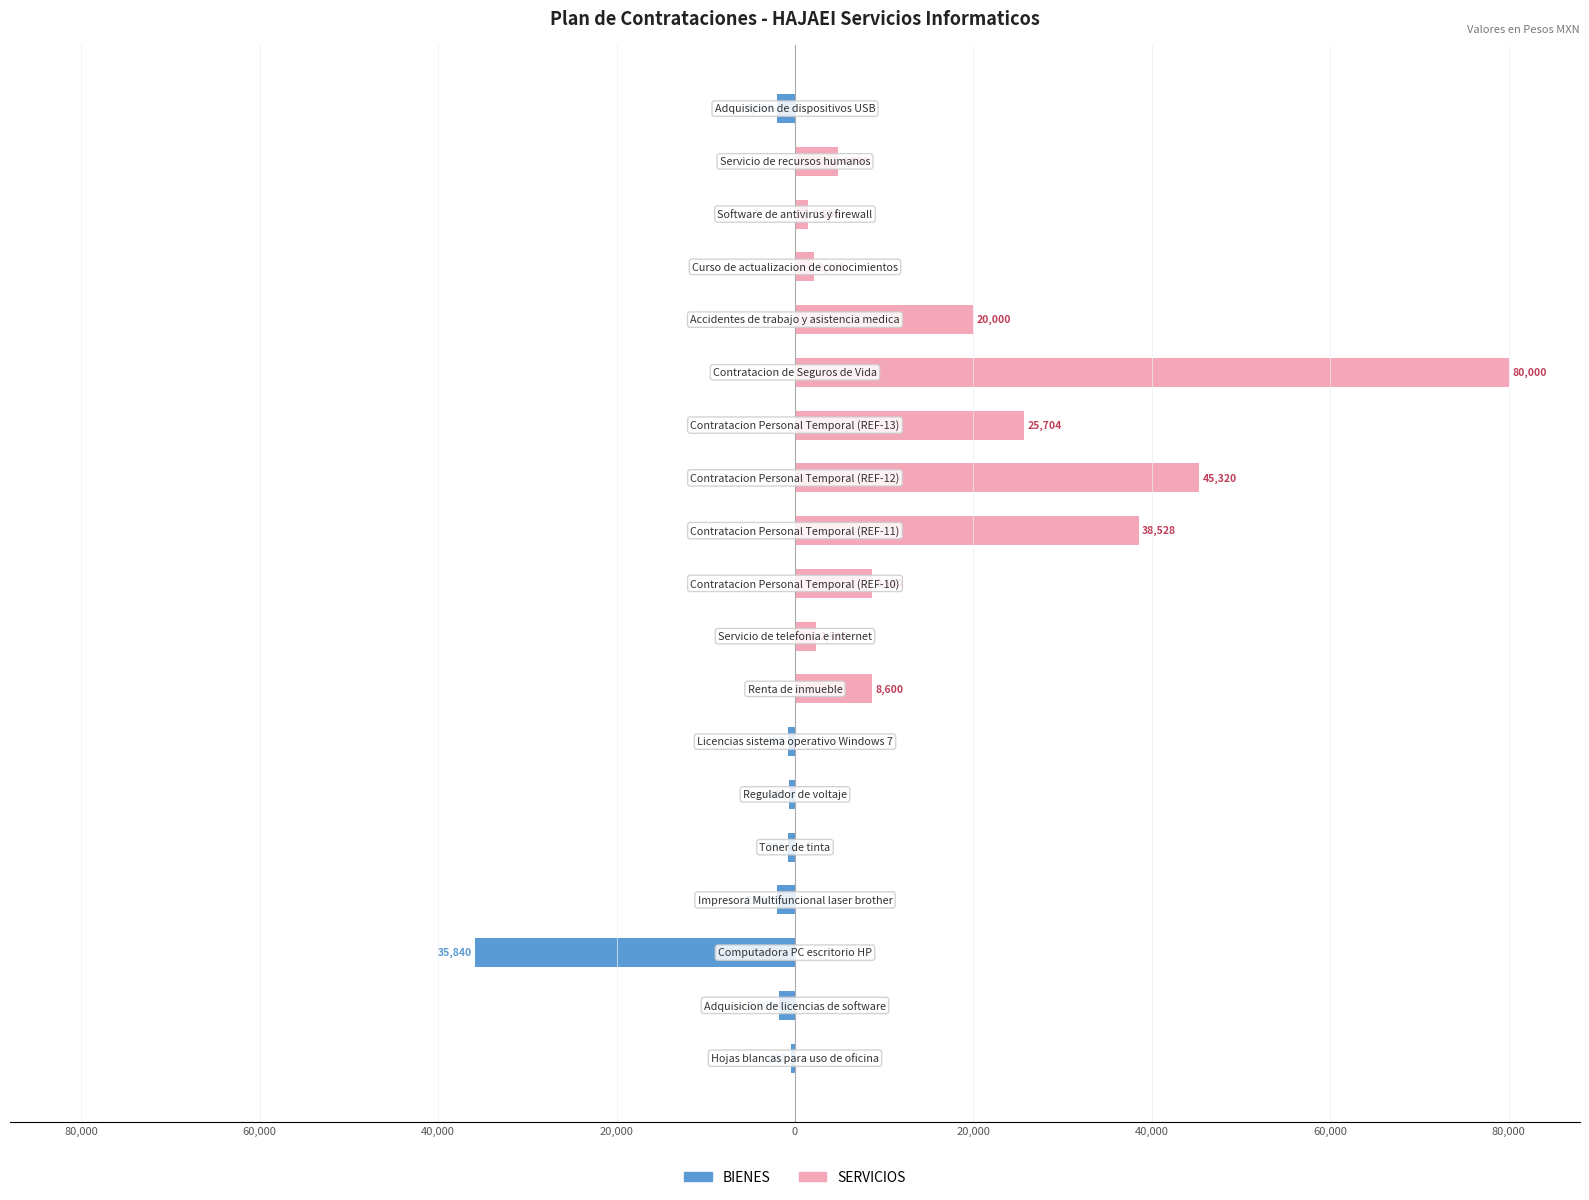

Is the value of BIENES at 60,000 greater than the value of SERVICIOS at 80,000?

No